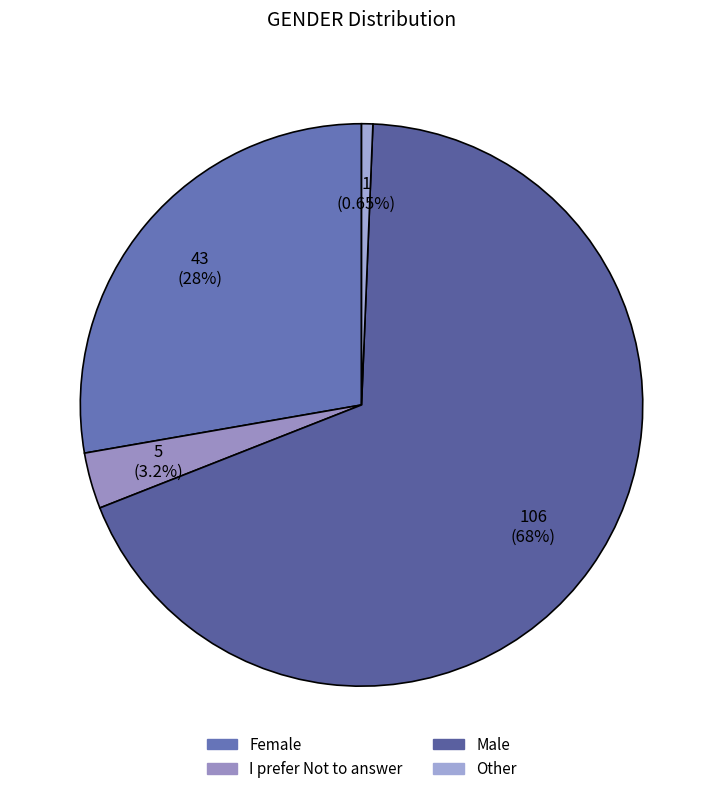

To the nearest percent, what percentage of the pie is I prefer Not to answer?

3%